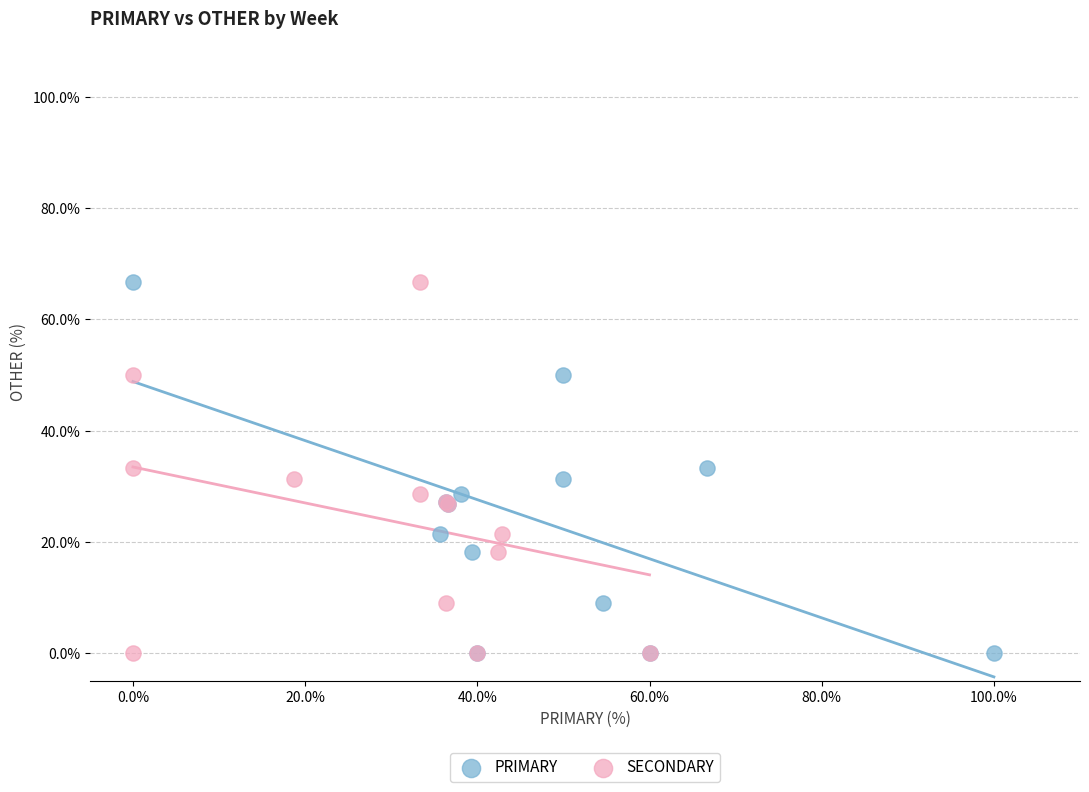

What are all the series names shown in the legend?

PRIMARY, SECONDARY